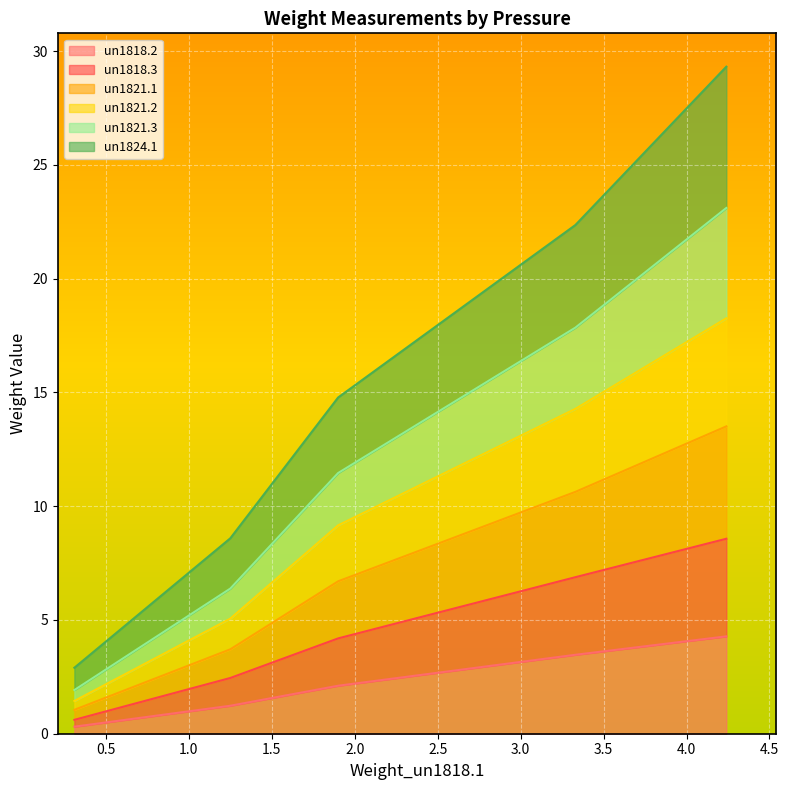

The value of un1821.3 at 20kpa is 5.1. True or false?

True